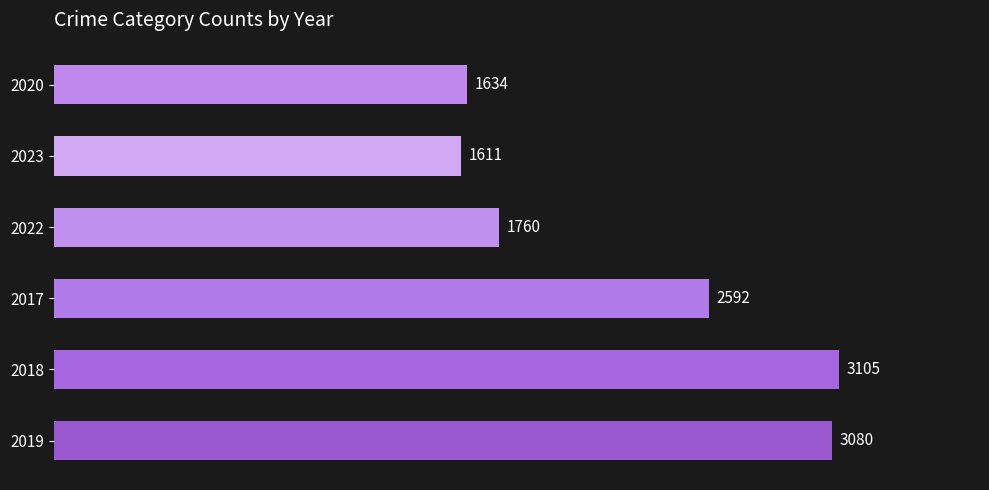

At which label is the value closest to 2358?

2017